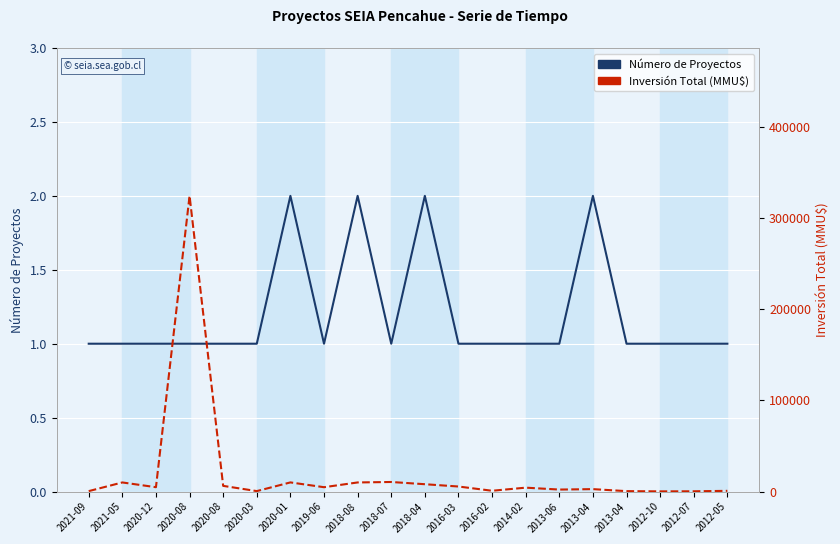

How many lines are shown in the chart?

2